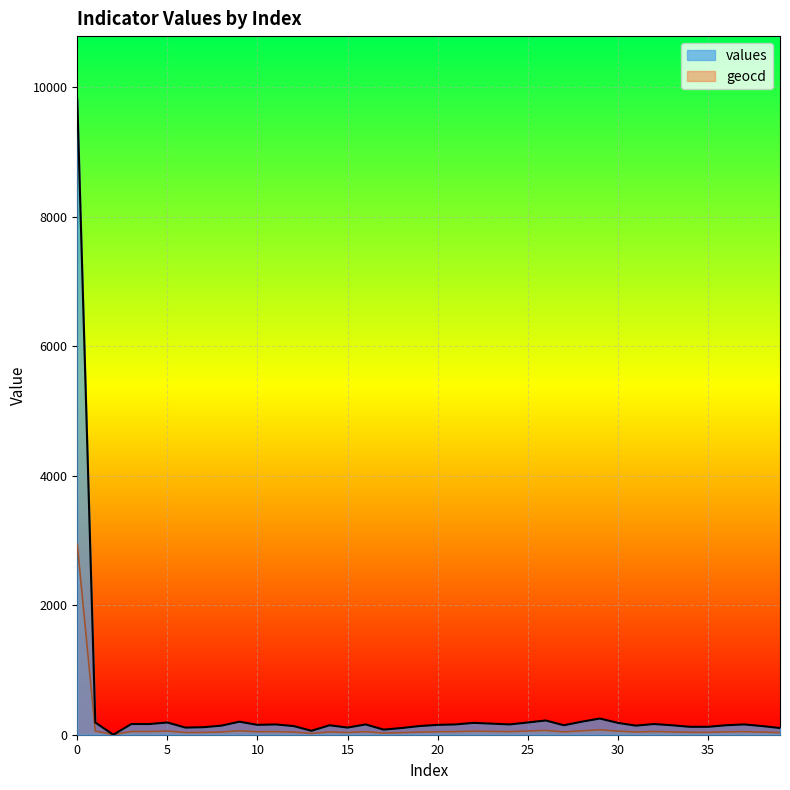

Reading left to right, what are all the values shown in this chart?

values: 9810.0	189.0	0.0	165.0	165.0	189.0	110.0	116.0	140.0	201.0	152.0	159.0	134.0	61.0	146.0	110.0	159.0	79.0	103.0	134.0	152.0	159.0	183.0	171.0	159.0	189.0	220.0	146.0	201.0	250.0	183.0	140.0	165.0	146.0	122.0	122.0	146.0	159.0	134.0	103.0
geocd: 2943.0	56.9	0.0	49.5	49.5	56.9	33.0	34.9	42.2	60.5	45.9	47.7	40.4	18.3	44.0	33.0	47.7	23.9	31.2	40.4	45.9	47.7	55.0	51.4	47.7	56.9	66.1	44.0	60.5	75.2	55.0	42.2	49.5	44.0	36.7	36.7	44.0	47.7	40.4	31.2